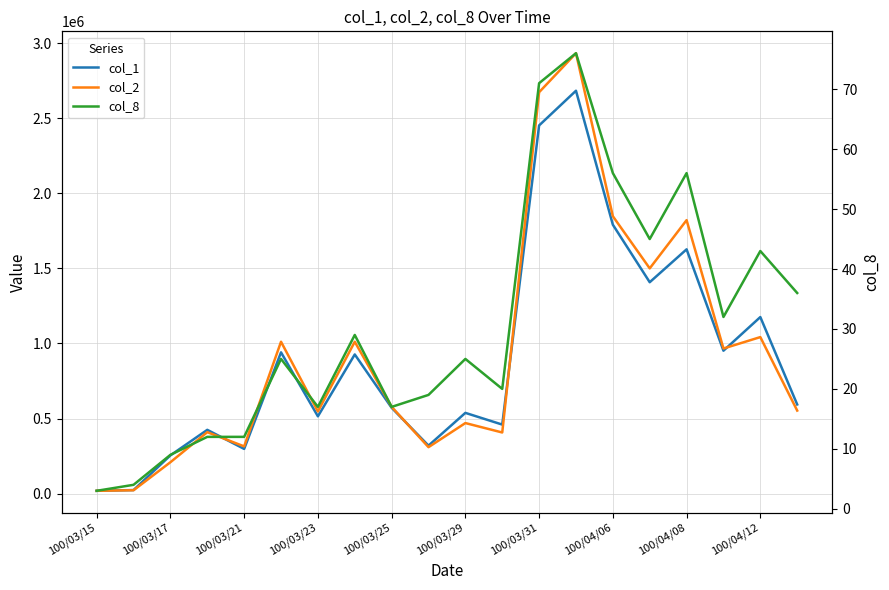

What is the difference between the maximum and minimum values in the col_2 series?

2913740